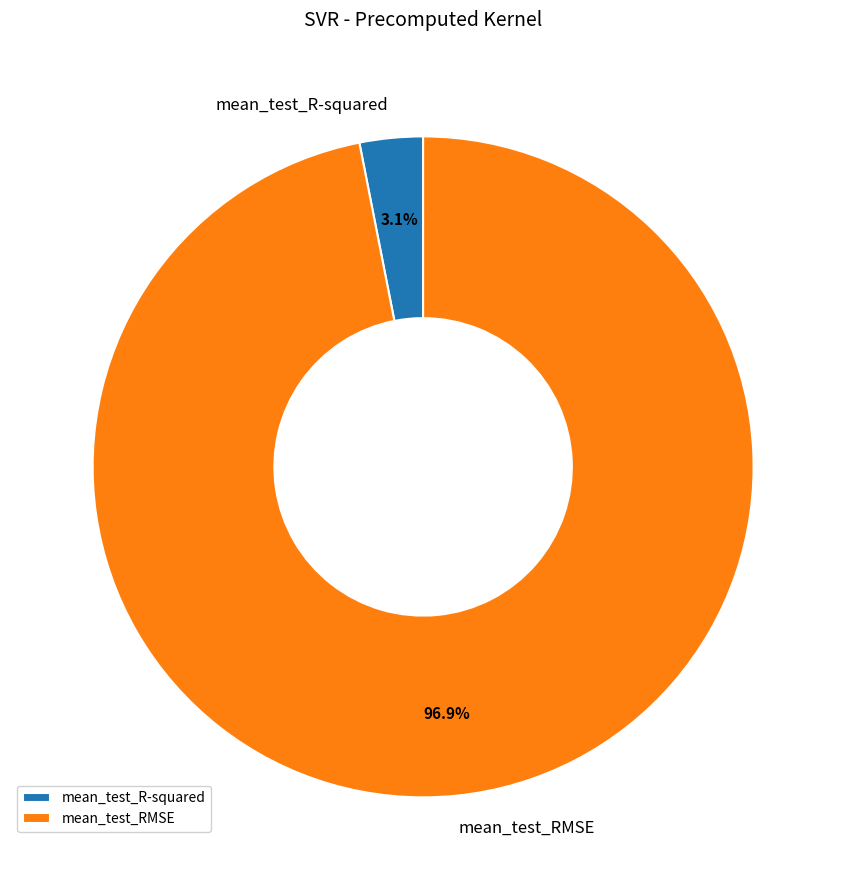

Count the number of slices in the pie.

2